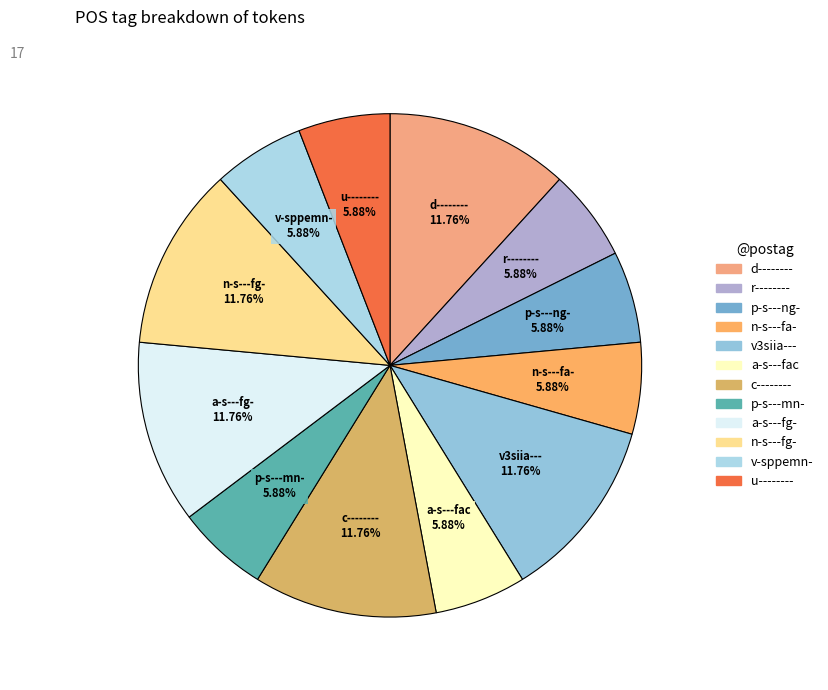

How many slices are in this pie chart?

12